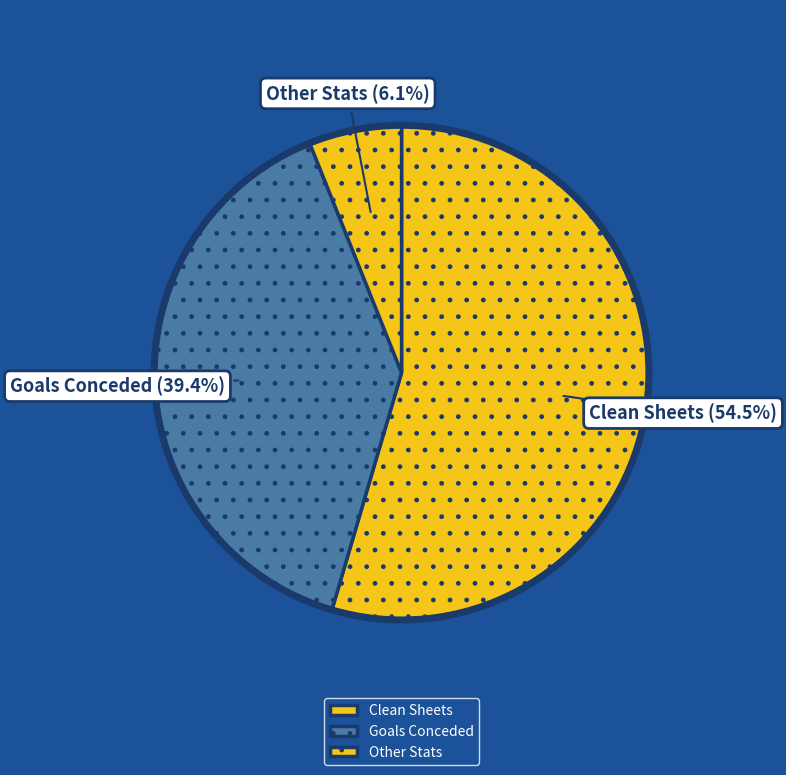

Rank the categories by value from highest to lowest.

Clean Sheets, Goals Conceded, Other Stats